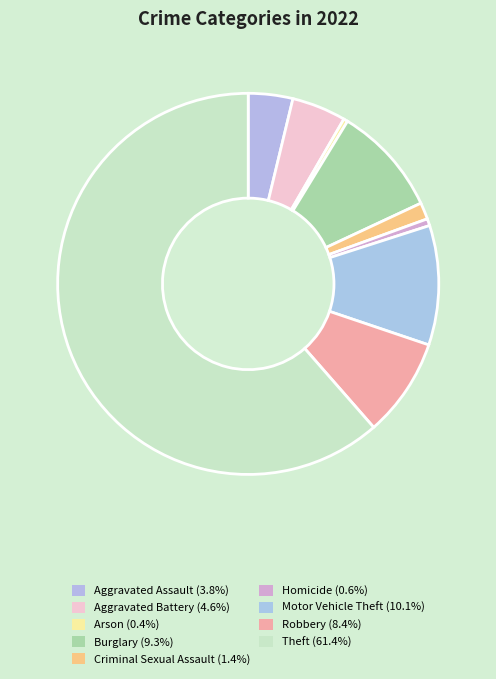

Count the number of slices in the pie.

9